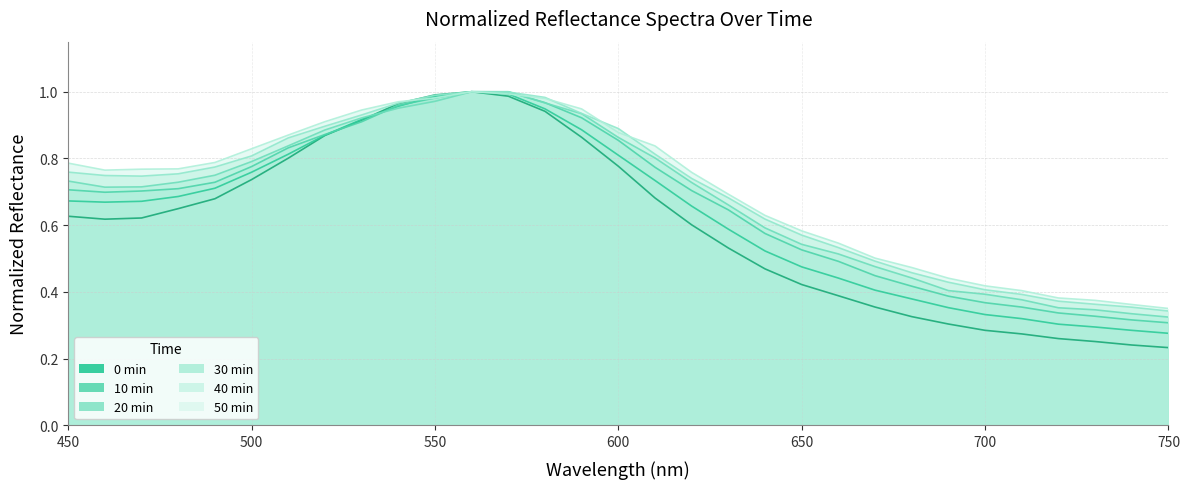

List the series in order of their peak value, lowest first.

0min, 10min, 20min, 30min, 40min, 50min